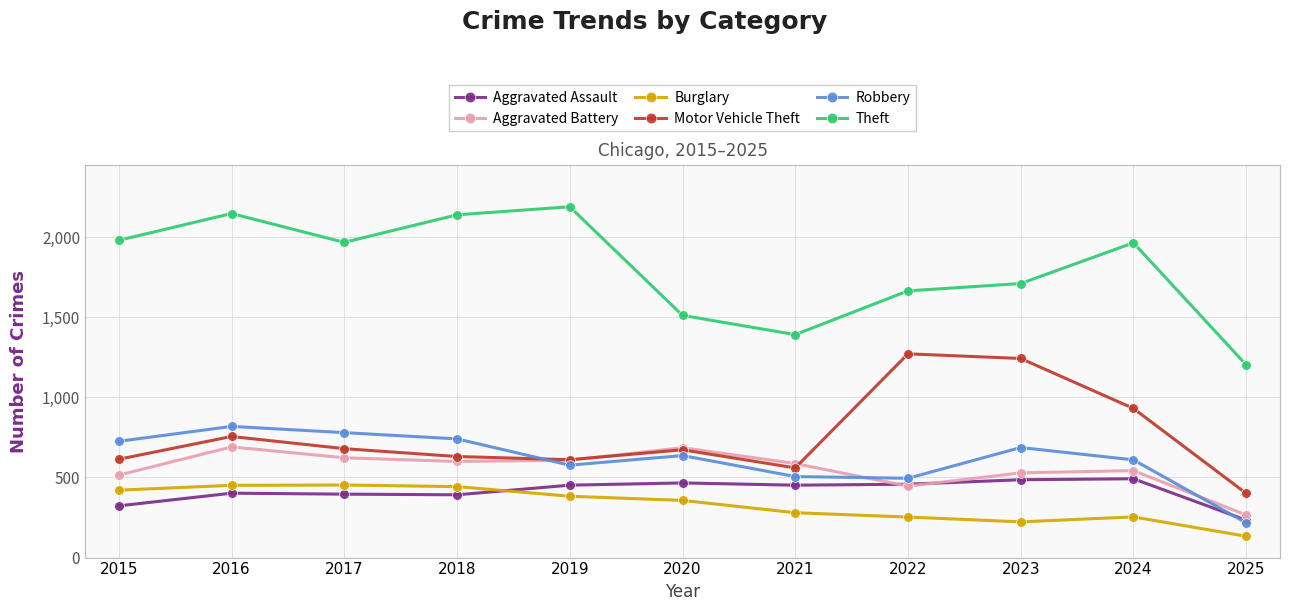

How many series are shown in this chart?

6